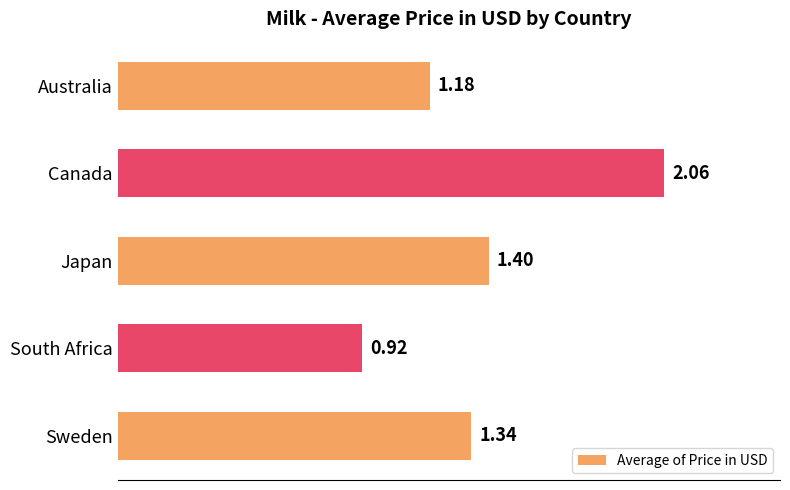

What is the average value?

1.4